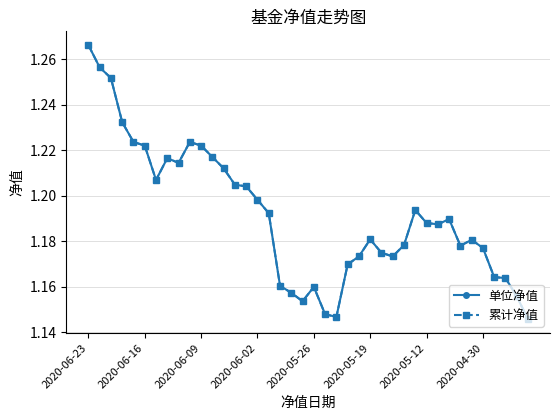

Does the chart display data point markers on the line(s)?

Yes